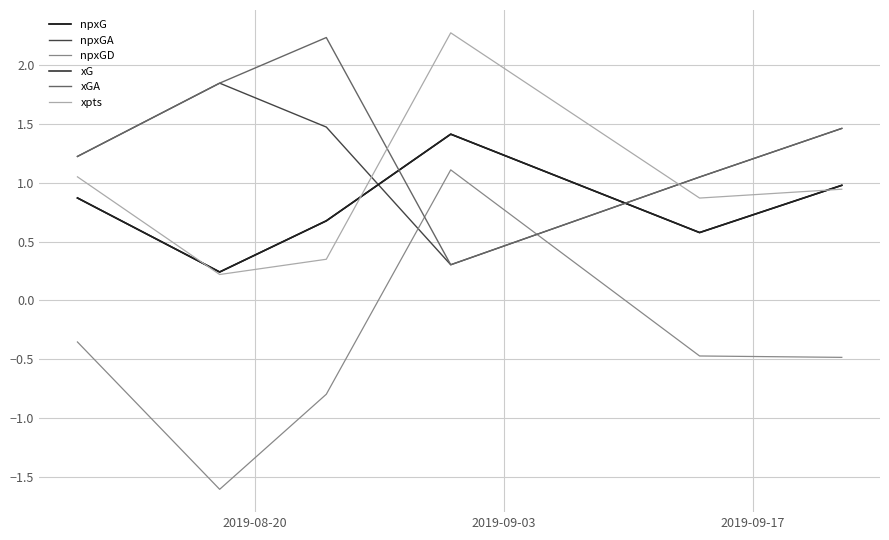

What is the sum of all npxG values?

4.8